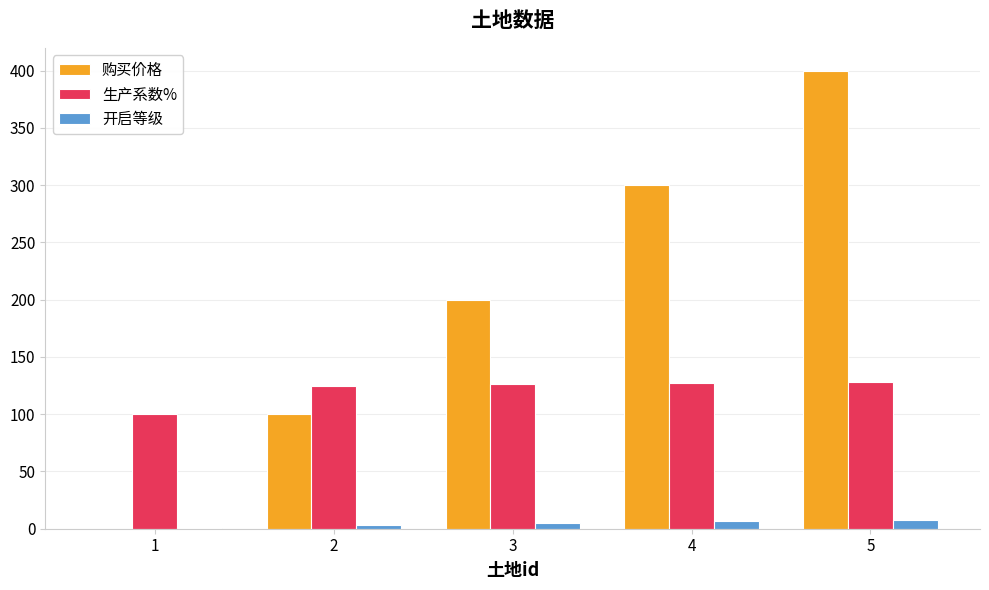

Is it true that 购买价格 equals 300 at 4?

True